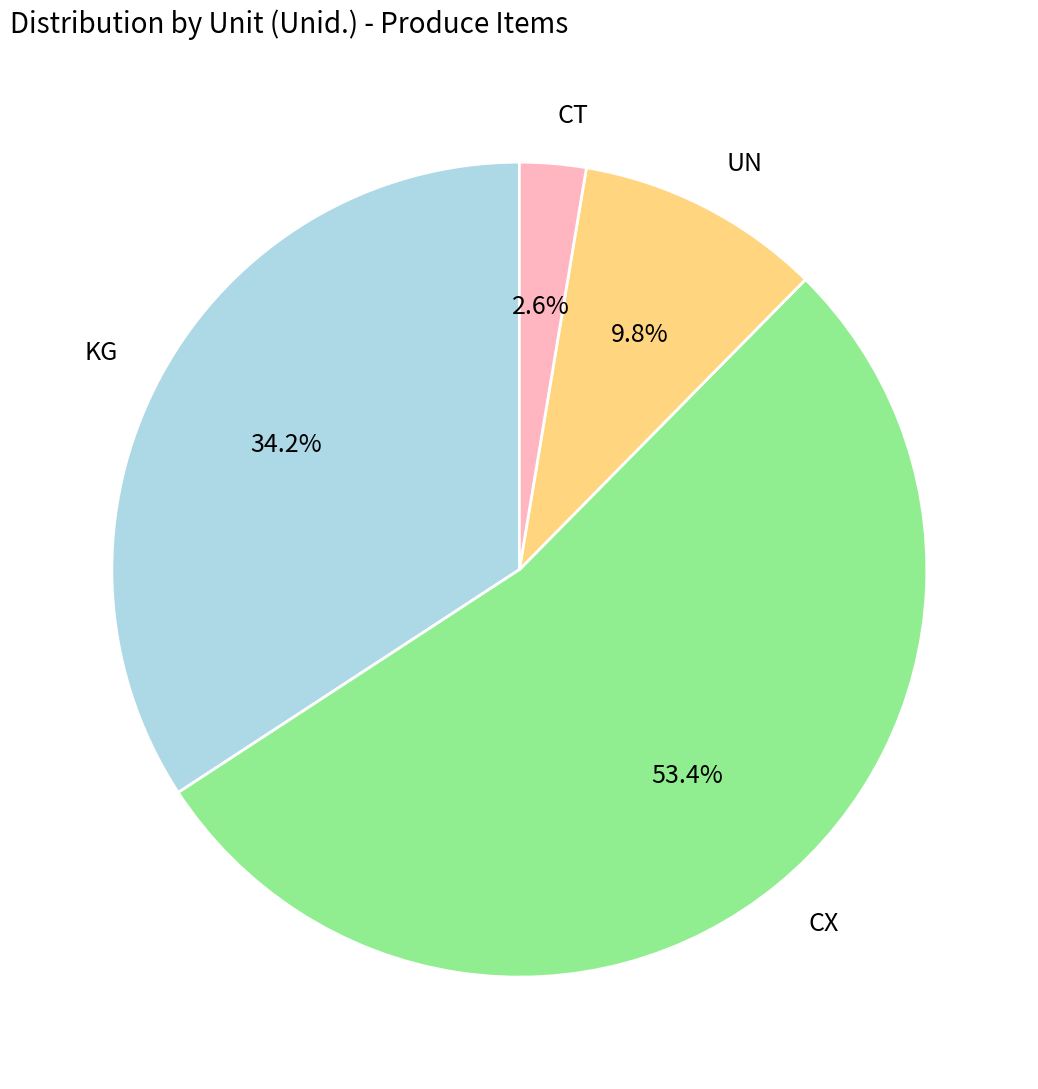

Does any single category account for the majority?

Yes